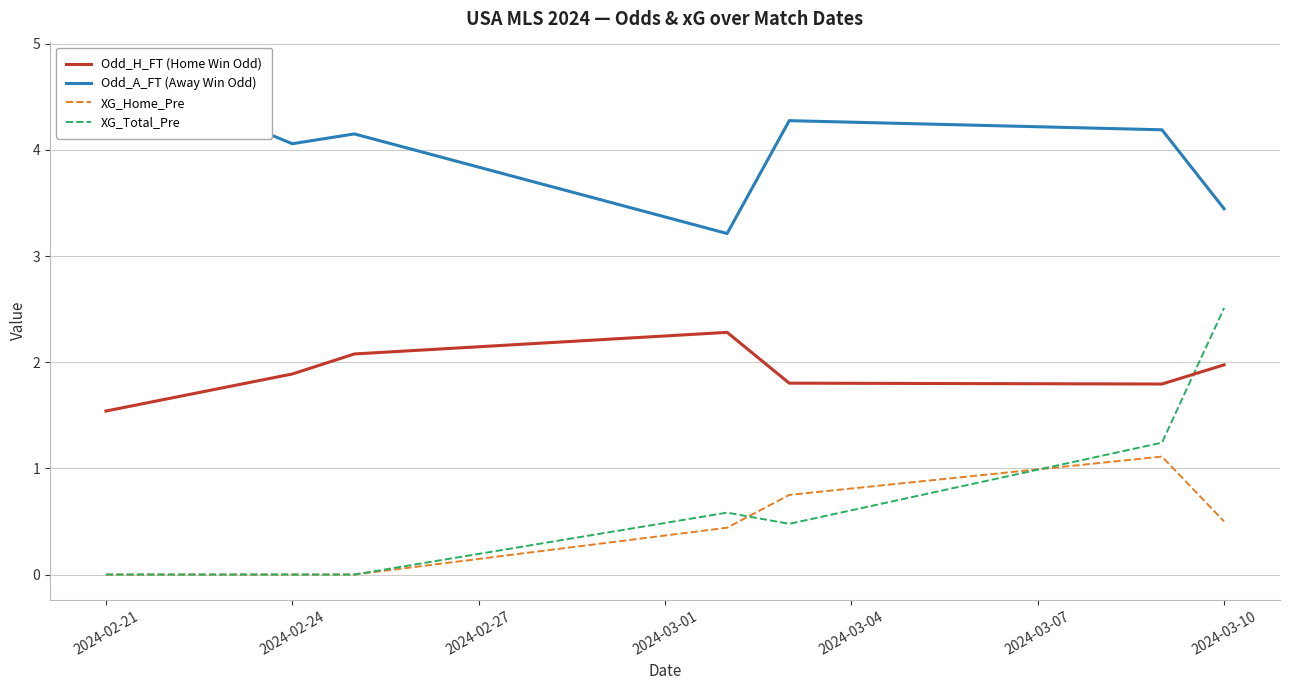

Which series has the widest spread of values?

XG_Total_Pre